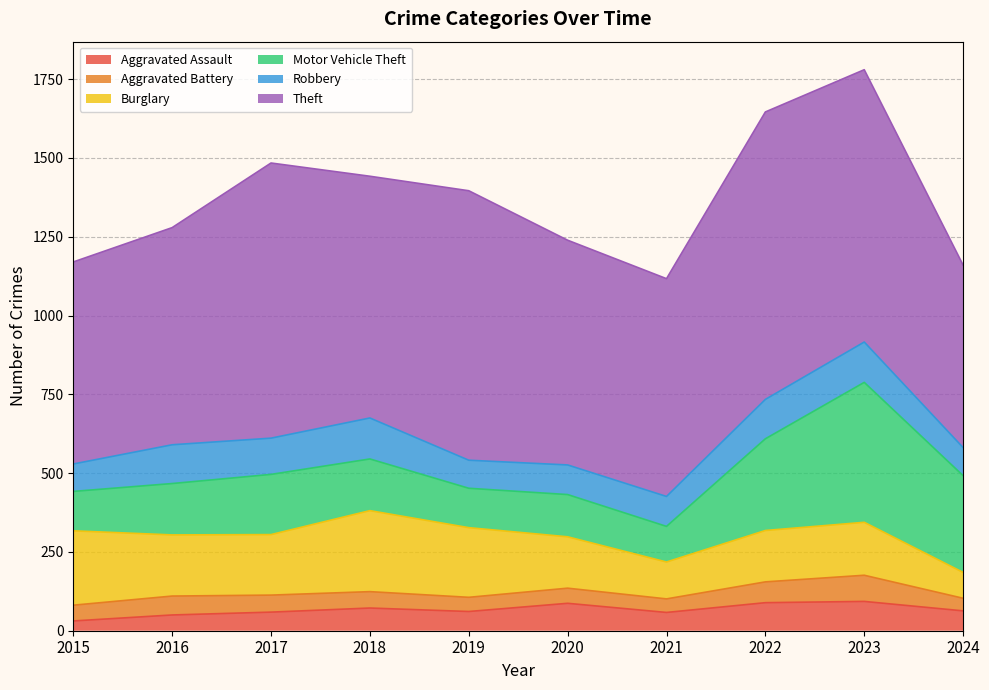

The Motor Vehicle Theft series shows 264 at 2016. True or false?

False